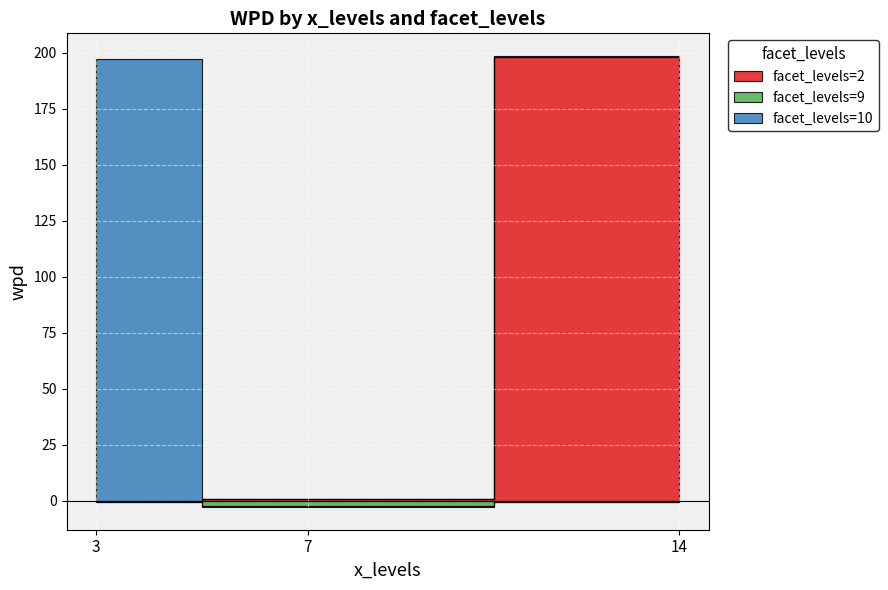

Which series has the largest total across all categories?

facet_levels=2